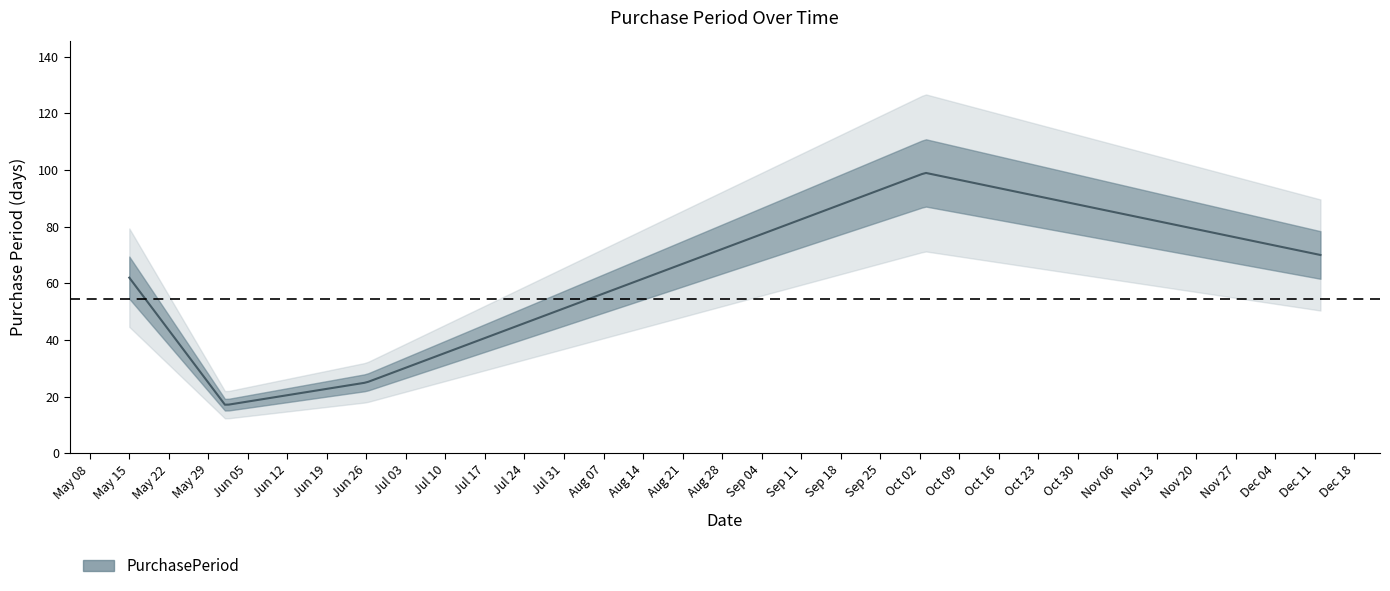

What is the difference between the maximum and minimum values?

82